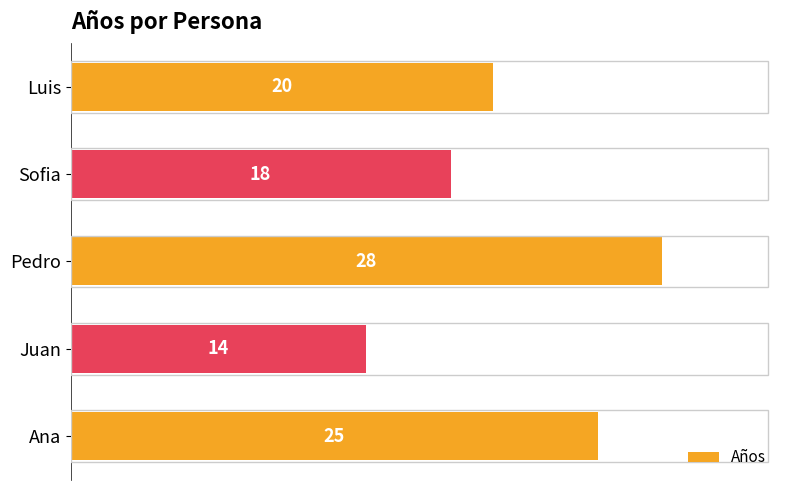

How many values are between 18 and 25?

3